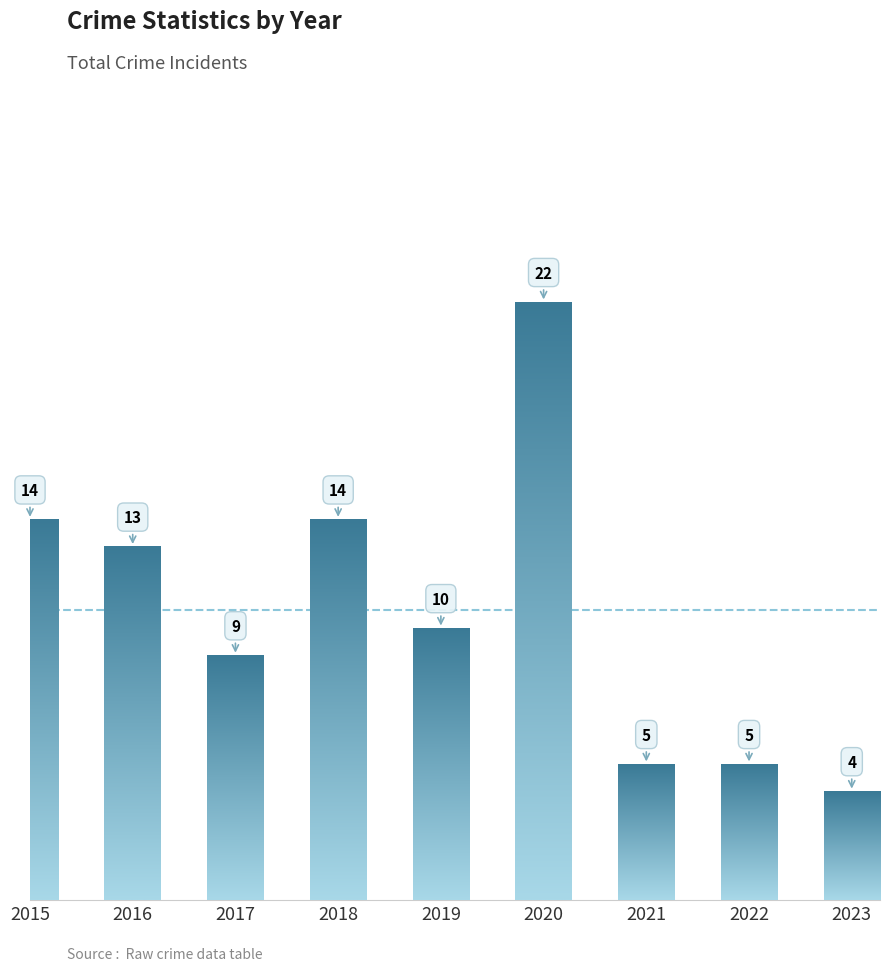

List the labels in order of value, largest first.

2020, 2015, 2018, 2016, 2019, 2017, 2021, 2022, 2023